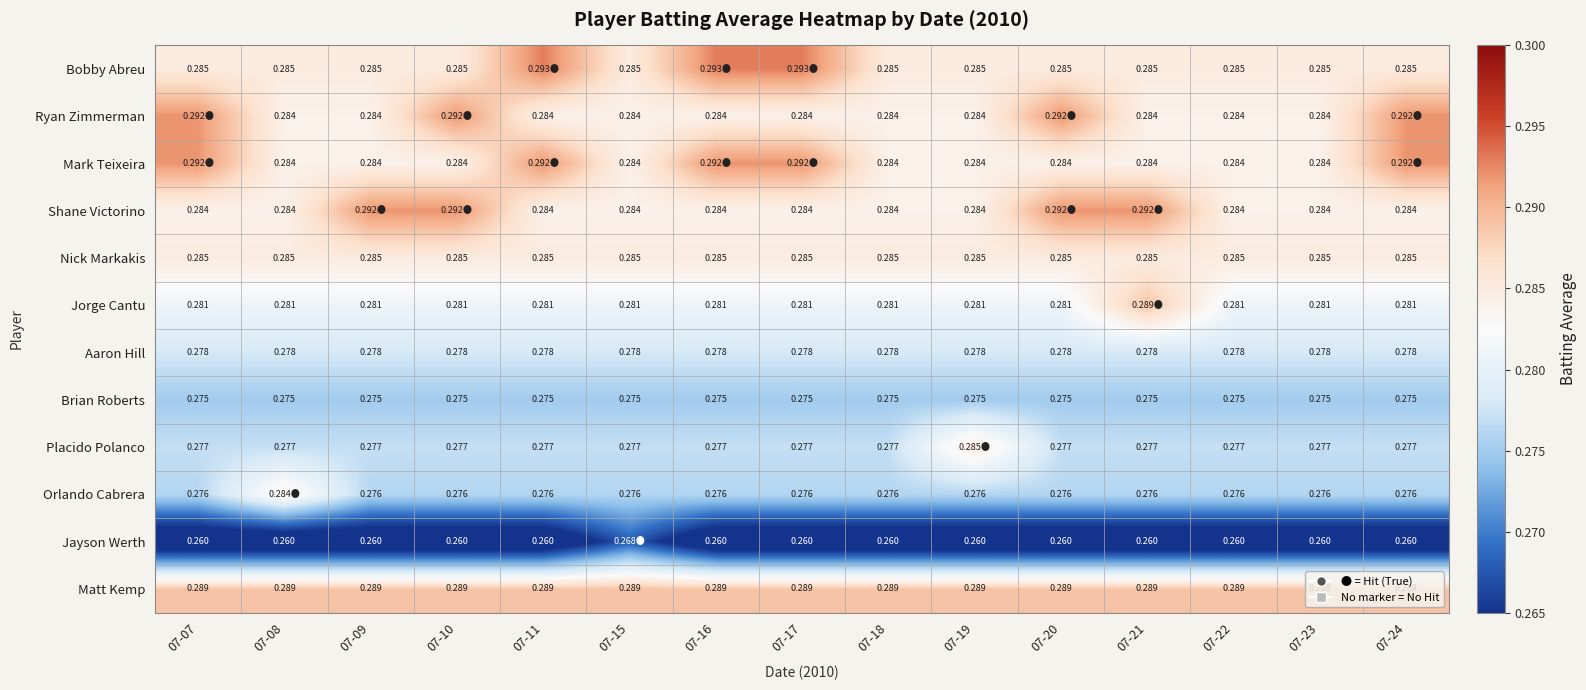

The Brian Roberts series shows 0.2 at 07-07. True or false?

False